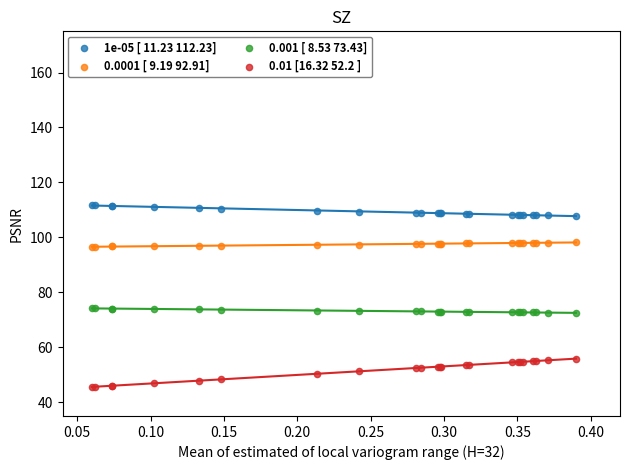

What are all the series names shown in the legend?

1e-05 [ 11.23 112.23], 0.0001 [ 9.19 92.91], 0.001 [ 8.53 73.43], 0.01 [16.32 52.2 ]